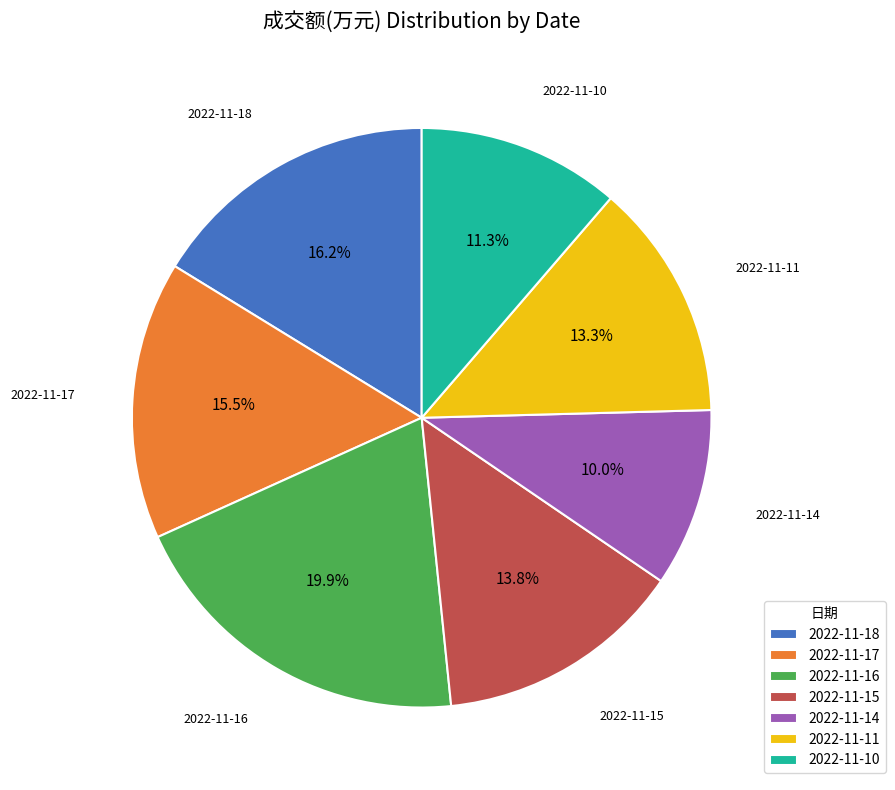

What is the largest slice in the pie chart?

2022-11-16